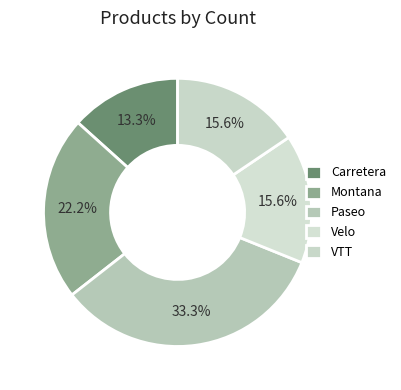

Count the number of slices in the pie.

5